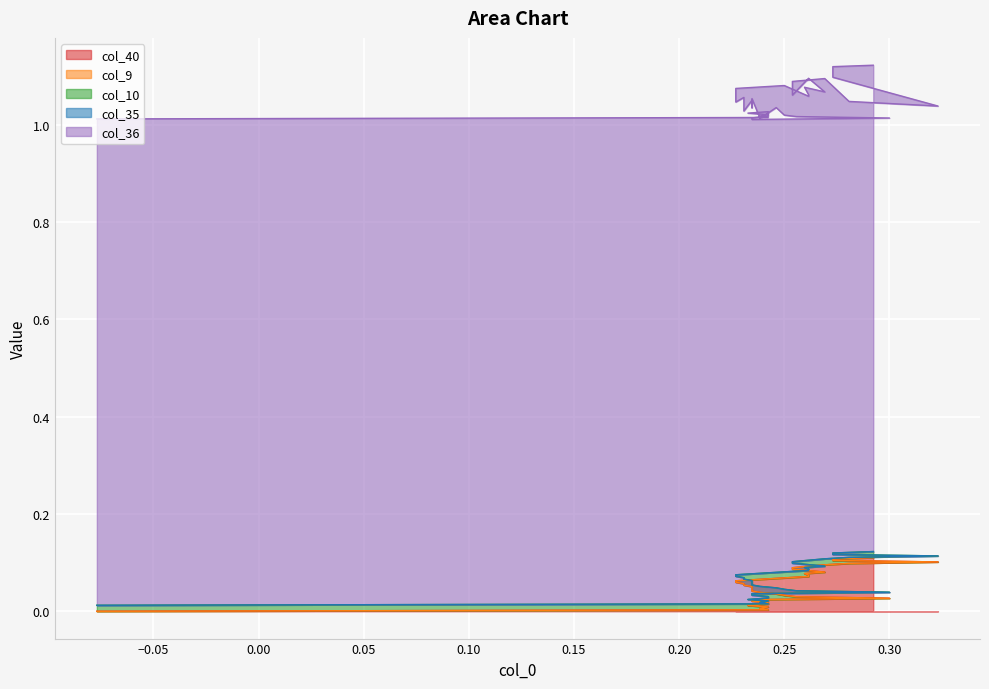

True or false: col_36 and col_10 intersect in this chart.

False